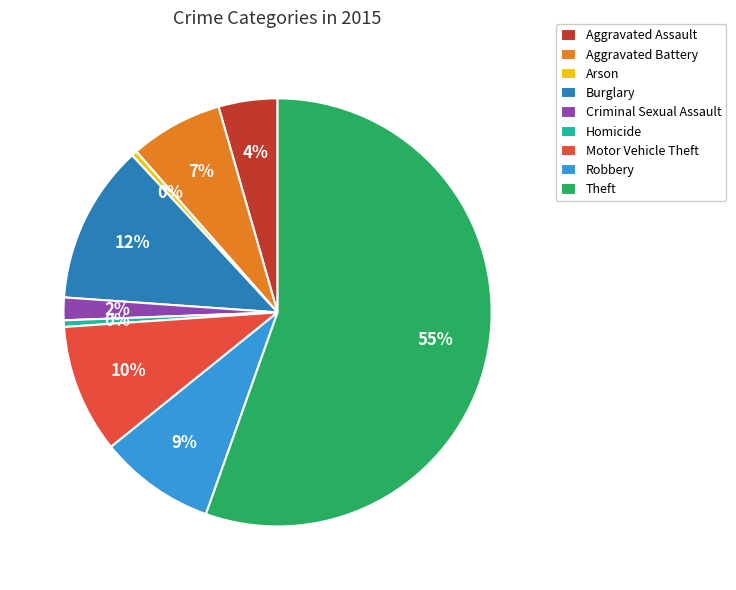

Combined, do Homicide and Arson account for over 50%?

No